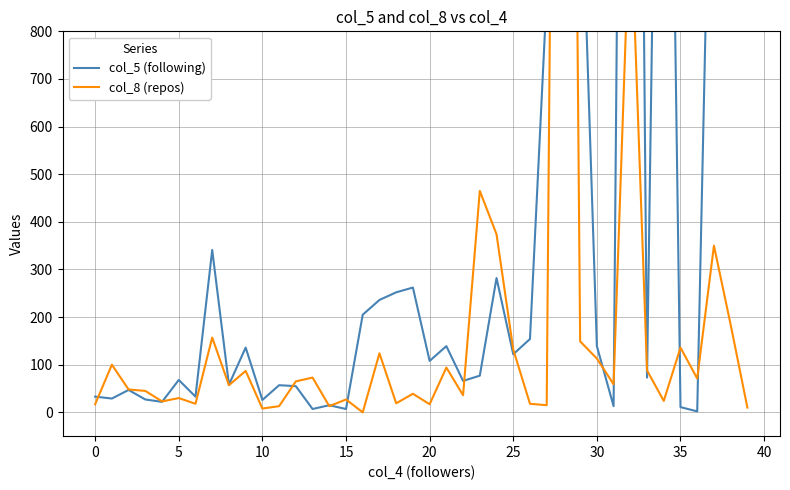

Rank the series by their maximum value, from lowest to highest.

col_8 (repos), col_5 (following)